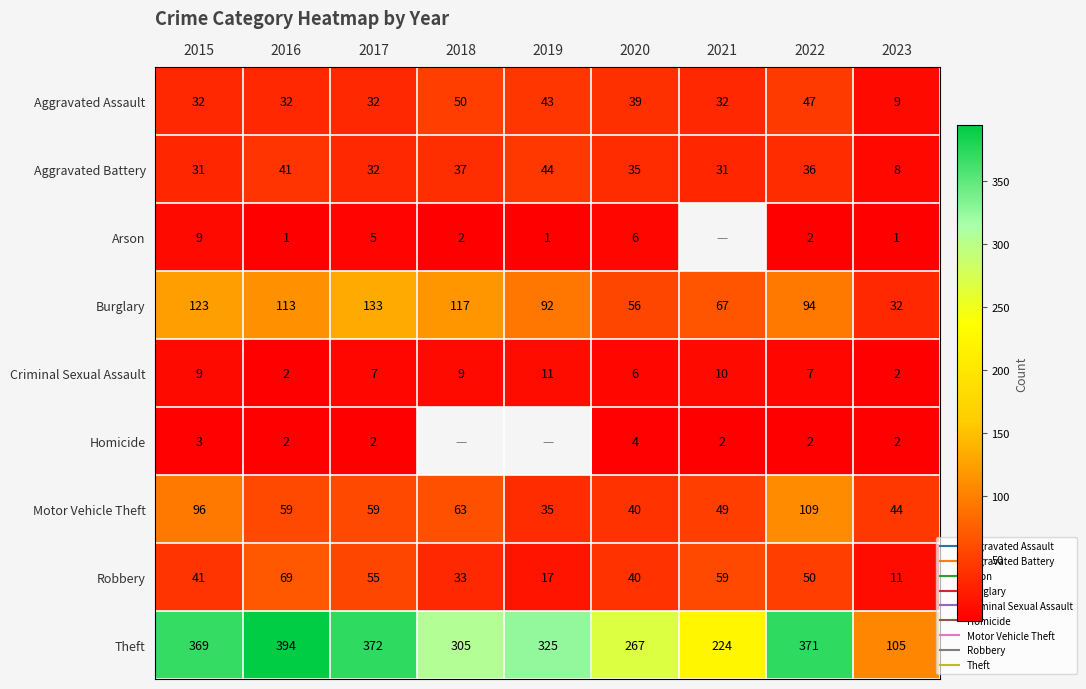

The value of Motor Vehicle Theft at 2018 is 93.0. True or false?

False